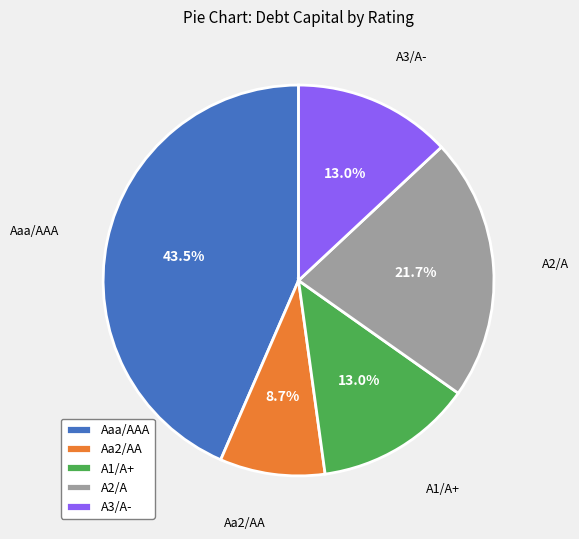

How many slices are in this pie chart?

5